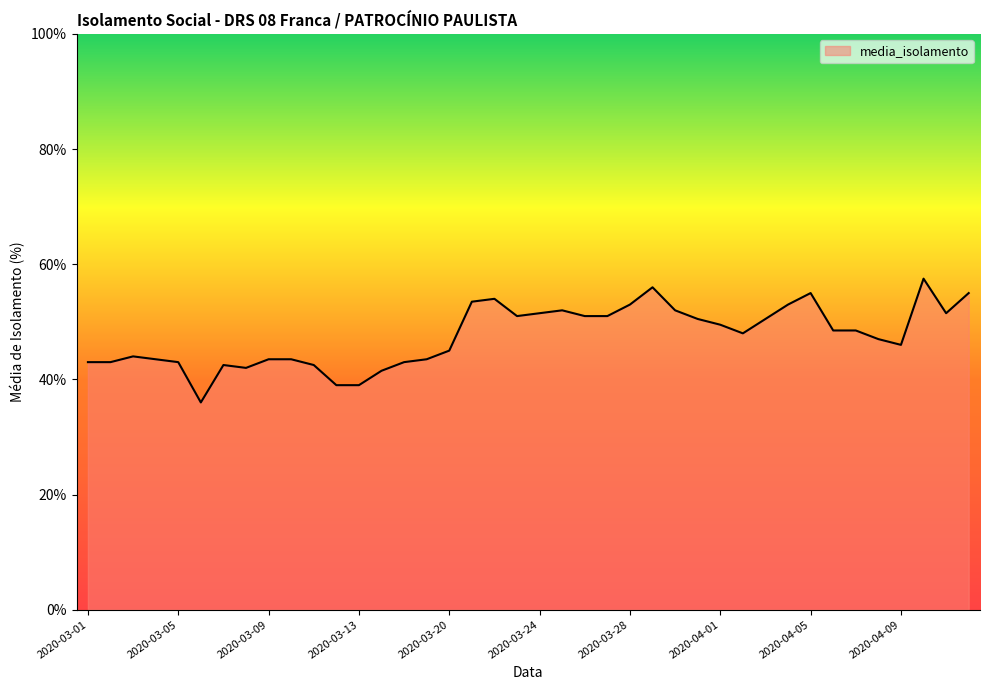

What is the sum of all values?

1903.0